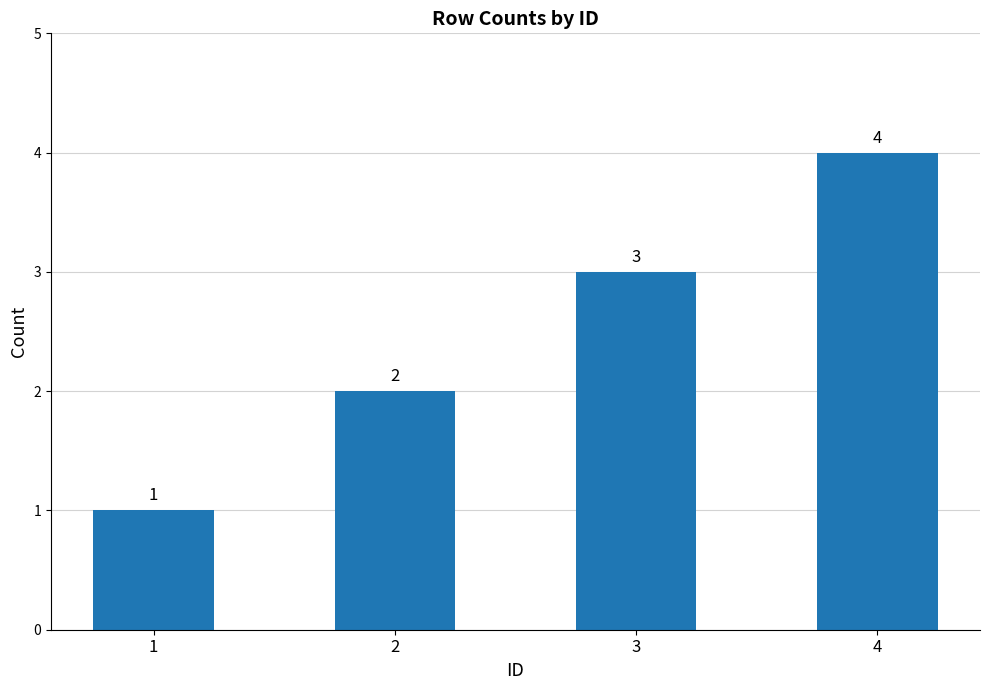

What is the difference between the maximum and second lowest values?

2